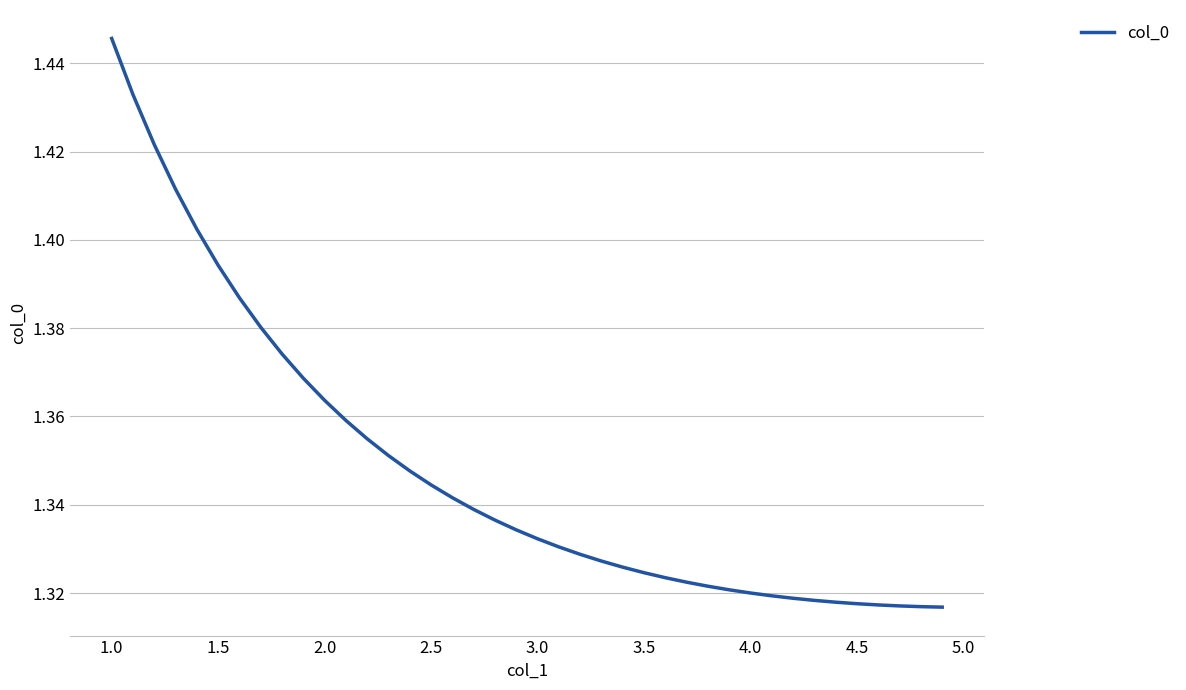

Which category has the highest value across all series?

1.0